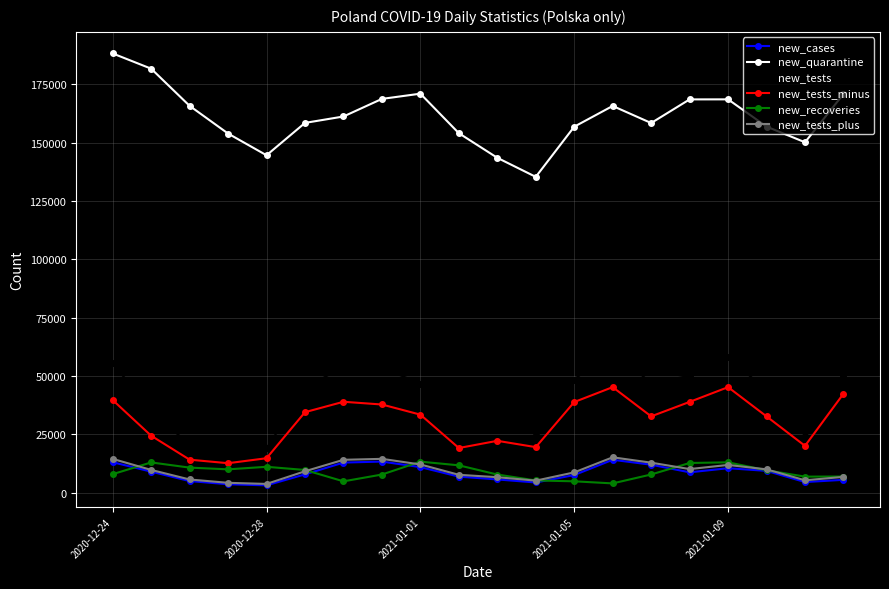

True or false: new_quarantine and new_cases cross at least once.

False